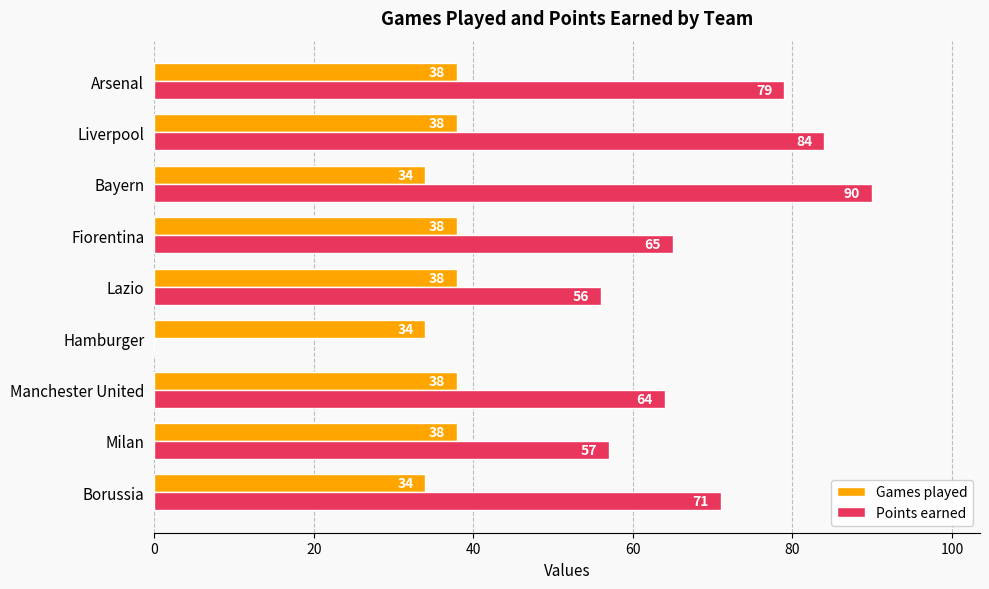

Is it true that Points earned equals 64 at Manchester United?

True